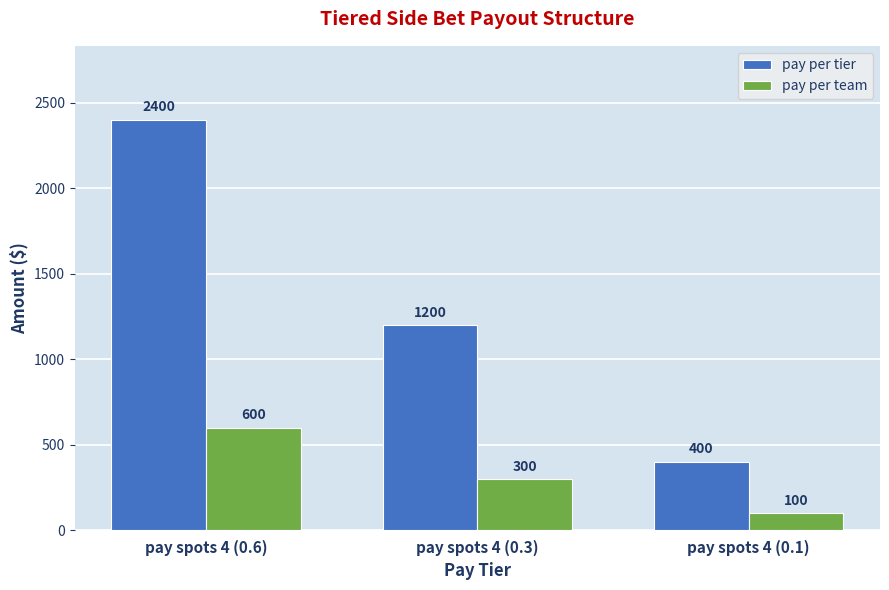

What is the label of the 3rd bar from the left?

pay spots 4 (0.1)